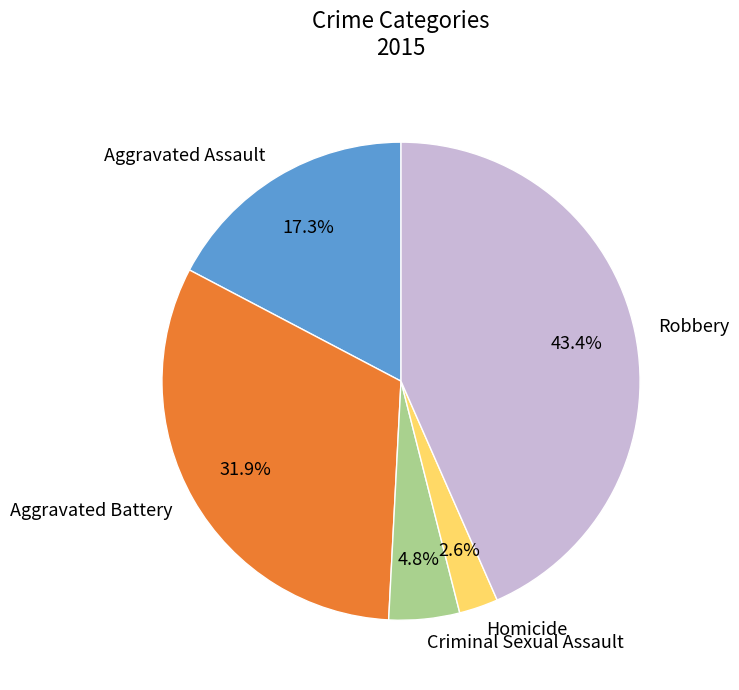

Rank the categories by value from highest to lowest.

Robbery, Aggravated Battery, Aggravated Assault, Criminal Sexual Assault, Homicide